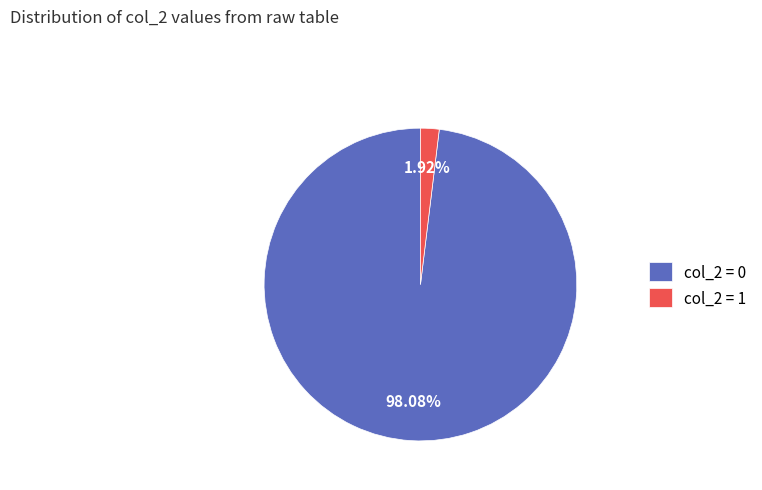

Which category has the biggest portion of the pie?

col_2 = 0